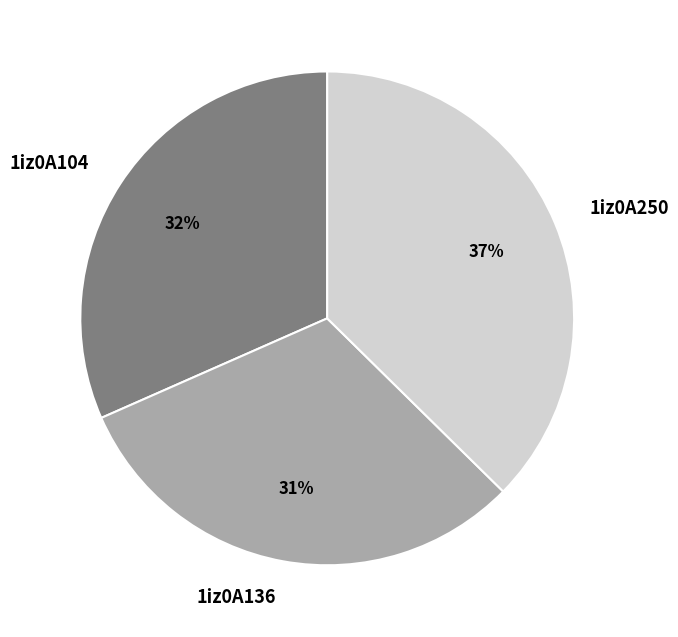

To the nearest percent, what percentage of the pie is 1iz0A250?

37%